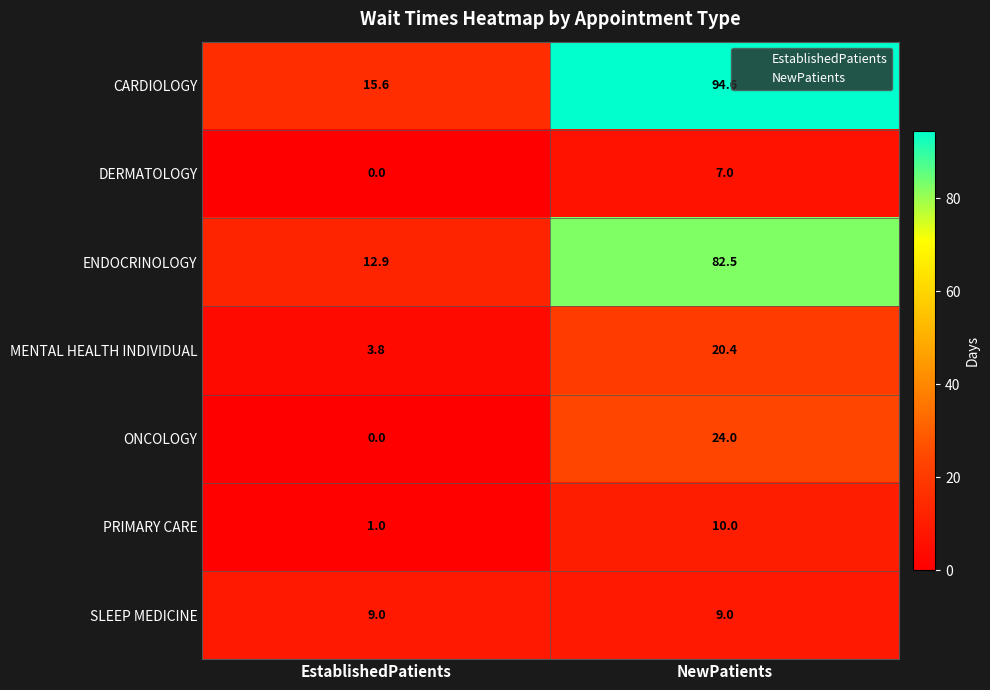

At which category is the sum across all series the highest?

NewPatients